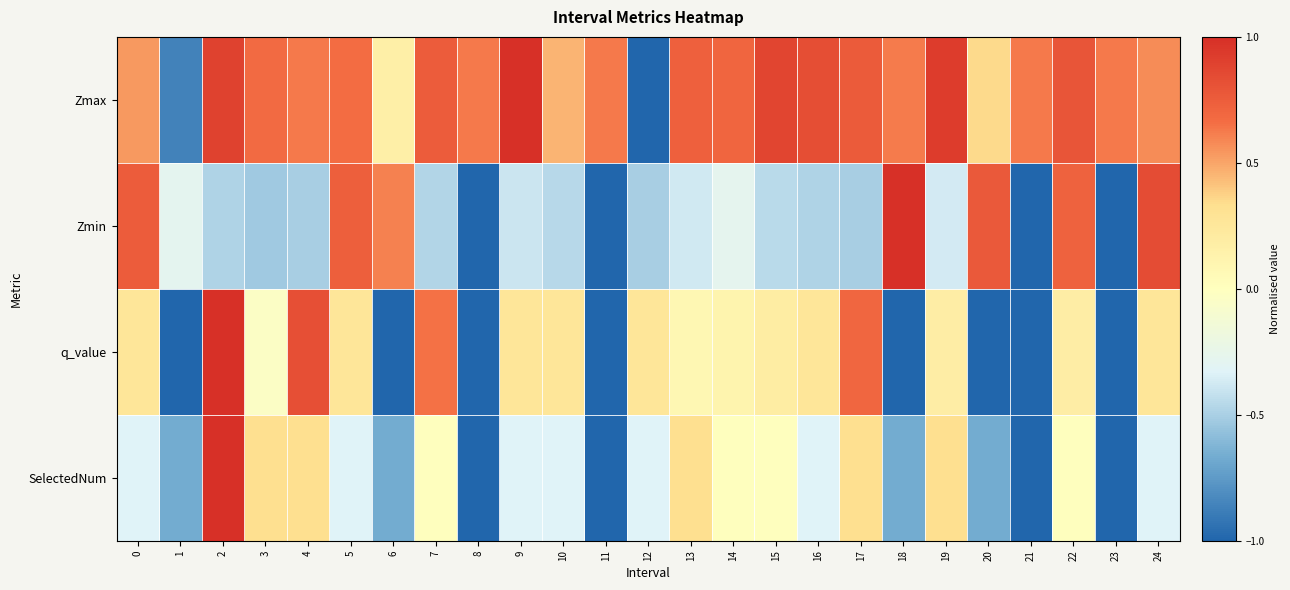

Which series has the largest total across all categories?

Zmax